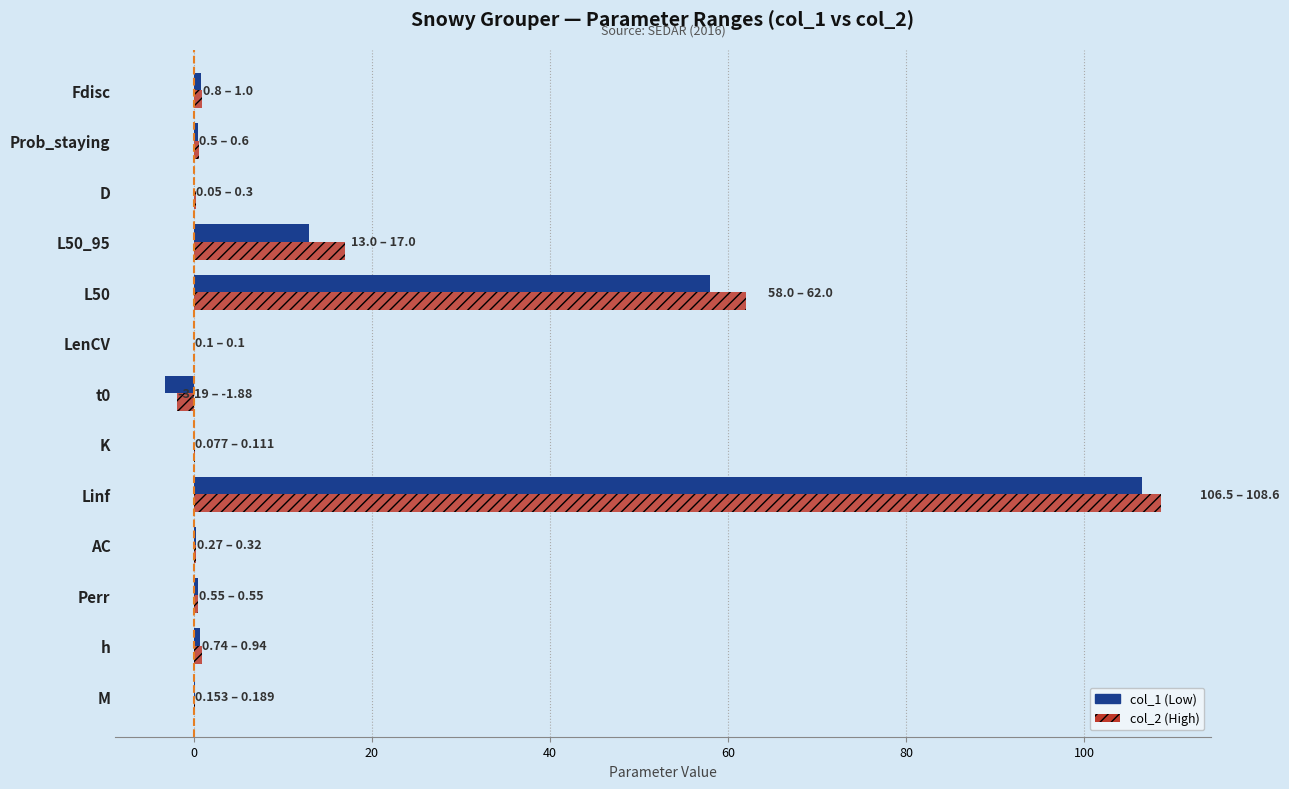

How many distinct data groups are displayed?

2